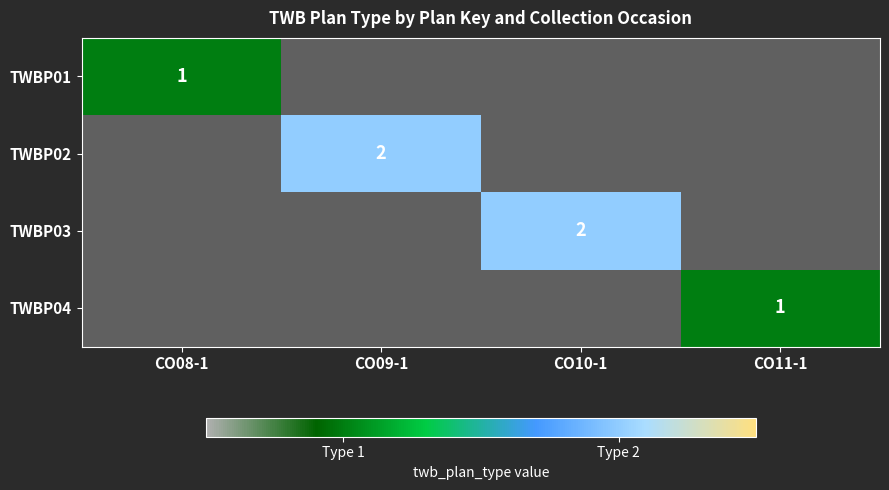

True or false: TWBP02 has a value of 3 at CO09-1.

False